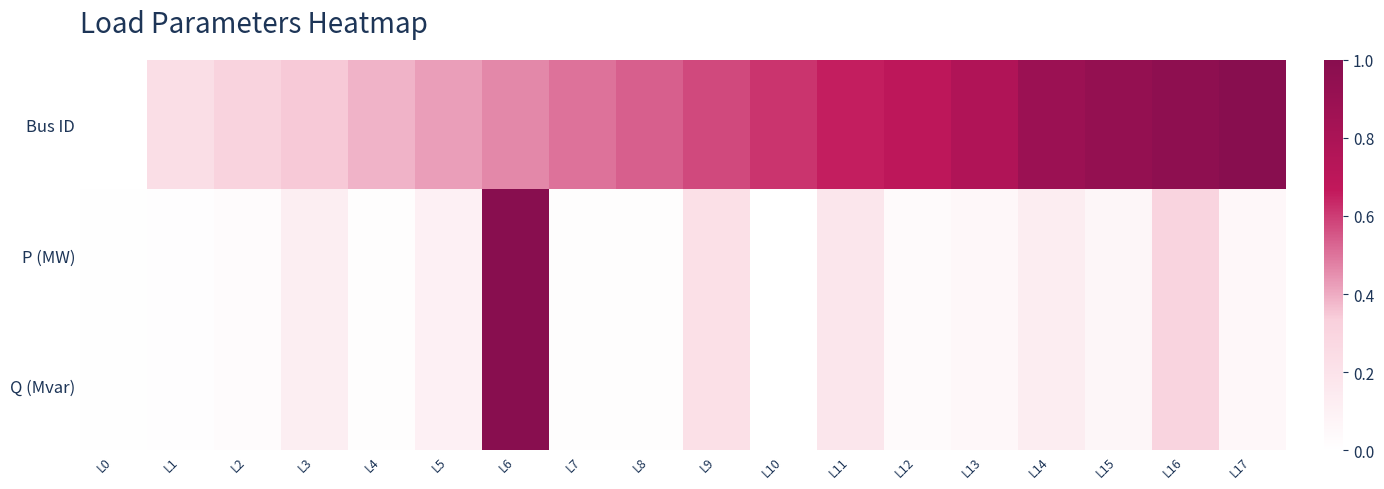

Reading left to right, extract all data points from this chart.

Bus ID: L0=0.0	L1=0.2	L2=0.3	L3=0.3	L4=0.4	L5=0.4	L6=0.5	L7=0.5	L8=0.5	L9=0.6	L10=0.6	L11=0.7	L12=0.7	L13=0.8	L14=0.9	L15=0.9	L16=1.0	L17=1.0
P (MW): L0=0.0	L1=0.0	L2=0.0	L3=0.1	L4=0.0	L5=0.1	L6=1.0	L7=0.0	L8=0.0	L9=0.2	L10=0.0	L11=0.2	L12=0.0	L13=0.1	L14=0.1	L15=0.1	L16=0.3	L17=0.1
Q (Mvar): L0=0.0	L1=0.0	L2=0.0	L3=0.1	L4=0.0	L5=0.1	L6=1.0	L7=0.0	L8=0.0	L9=0.2	L10=0.0	L11=0.2	L12=0.0	L13=0.1	L14=0.1	L15=0.1	L16=0.3	L17=0.1